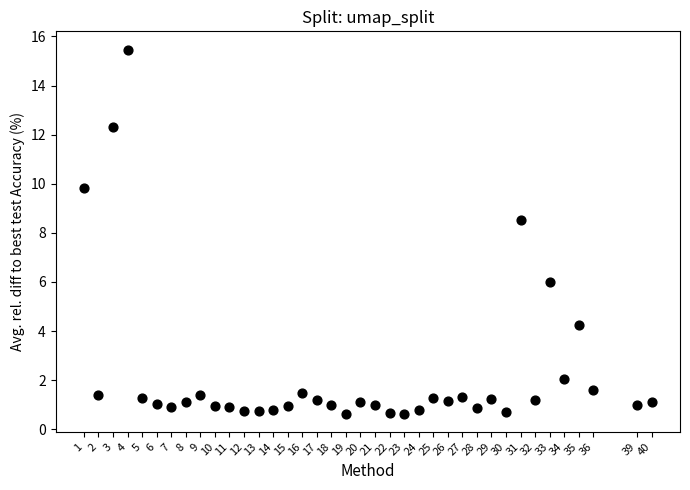

What is the range of Y values (max minus min)?

14.8